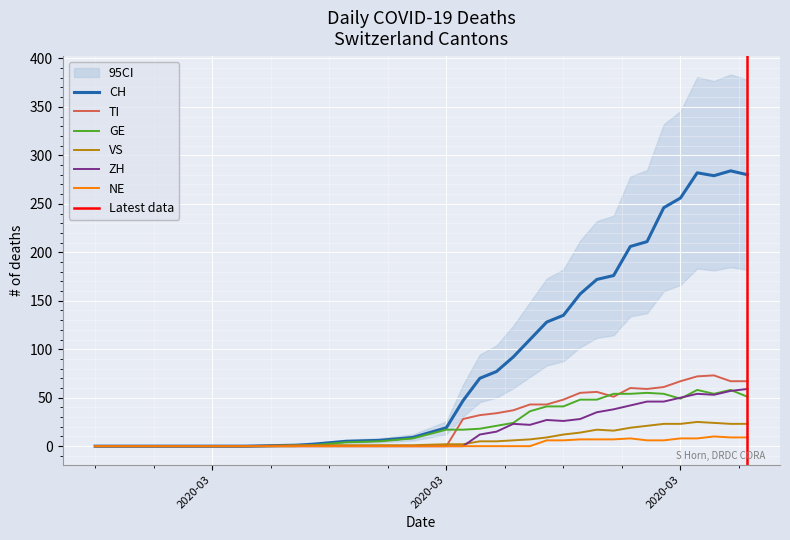

What is the average value of the CH series?

120